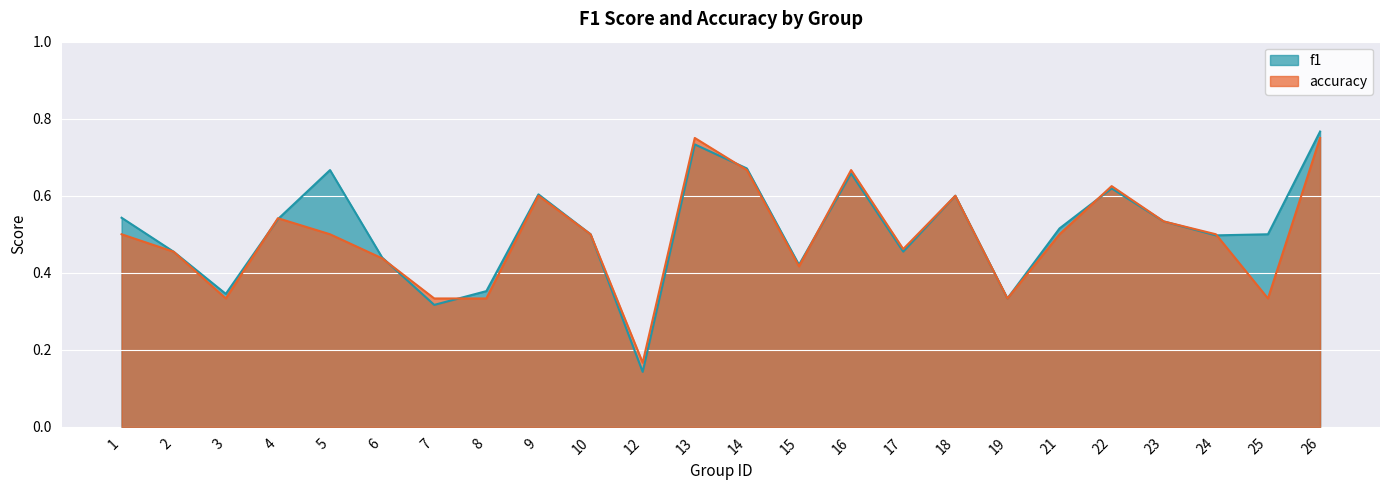

How many f1 values are between 0 and 1?

24